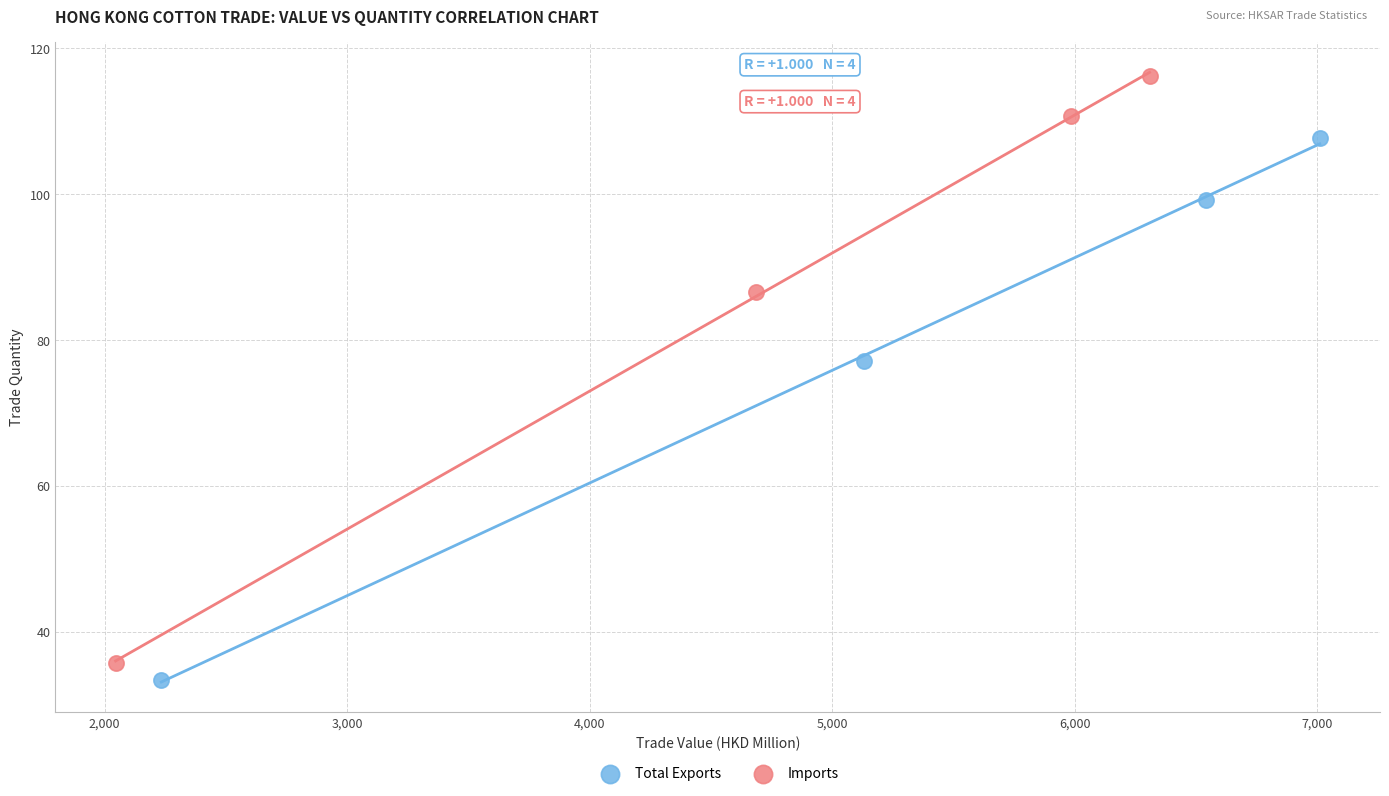

What are all the series names shown in the legend?

Total Exports, Imports